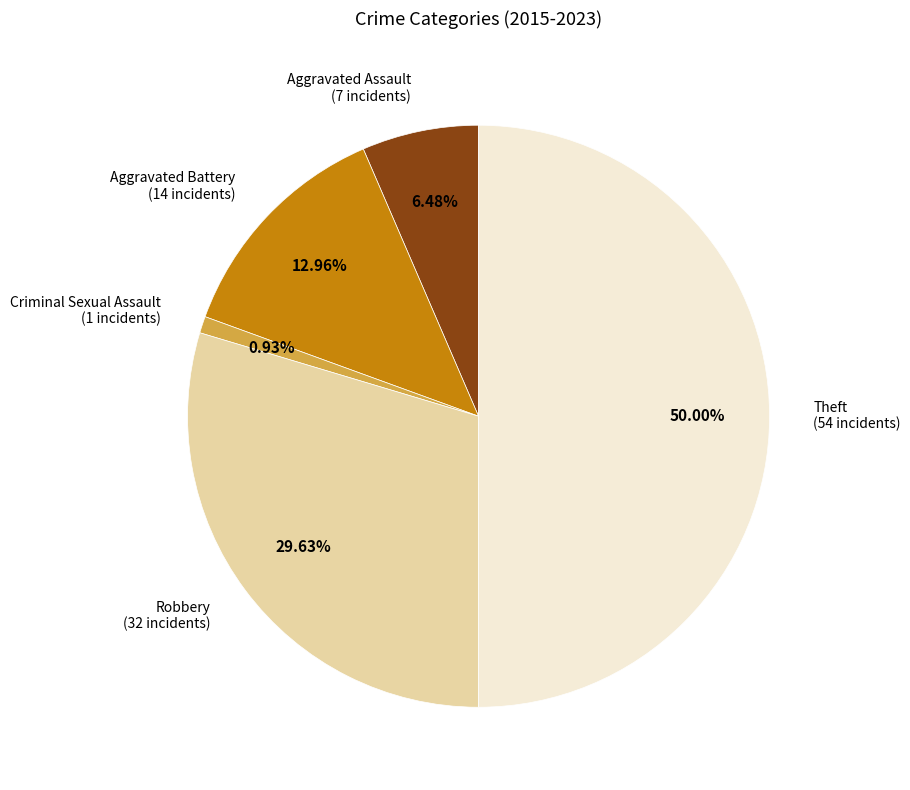

Which has a higher value, Theft or Aggravated Battery?

Theft